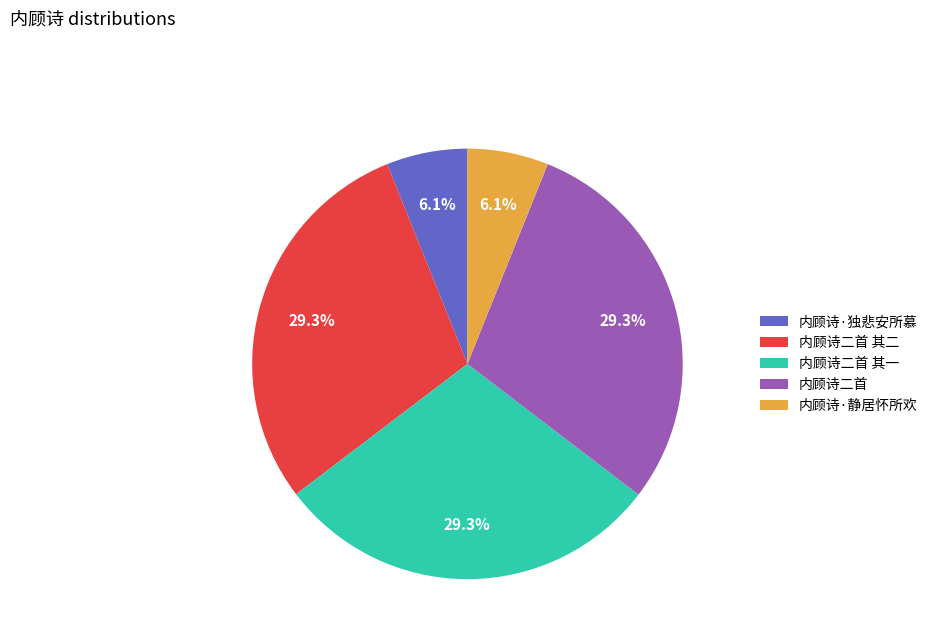

Does 内顾诗二首 其二 represent more than half of the total?

No